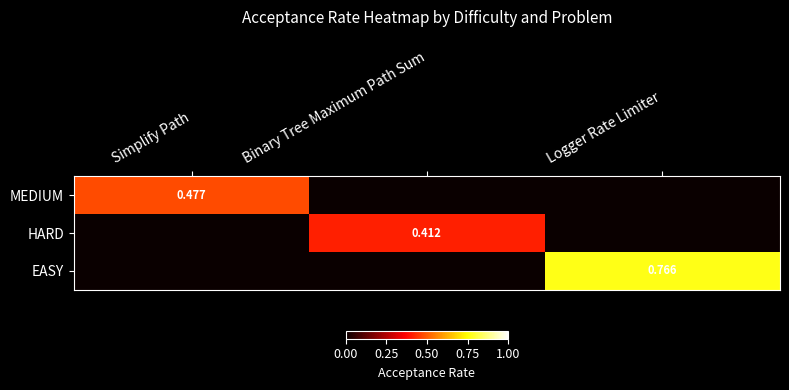

Which series has the largest total across all categories?

EASY